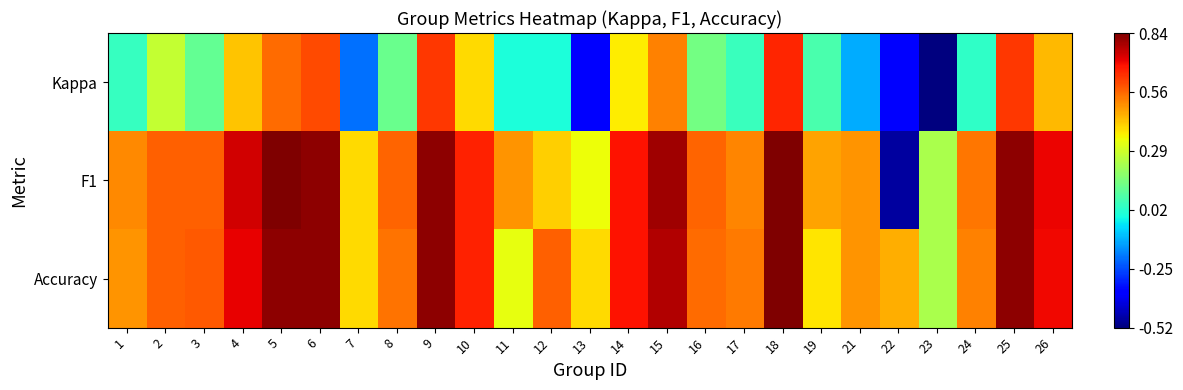

How many distinct data groups are displayed?

3